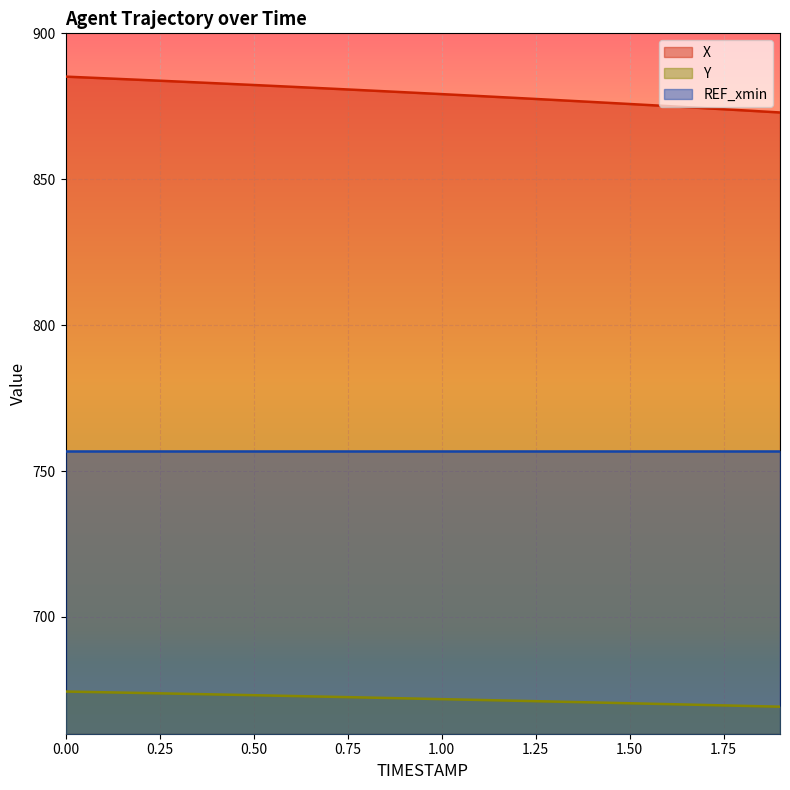

What is the difference between the maximum and second lowest values in the Y series?

4.9